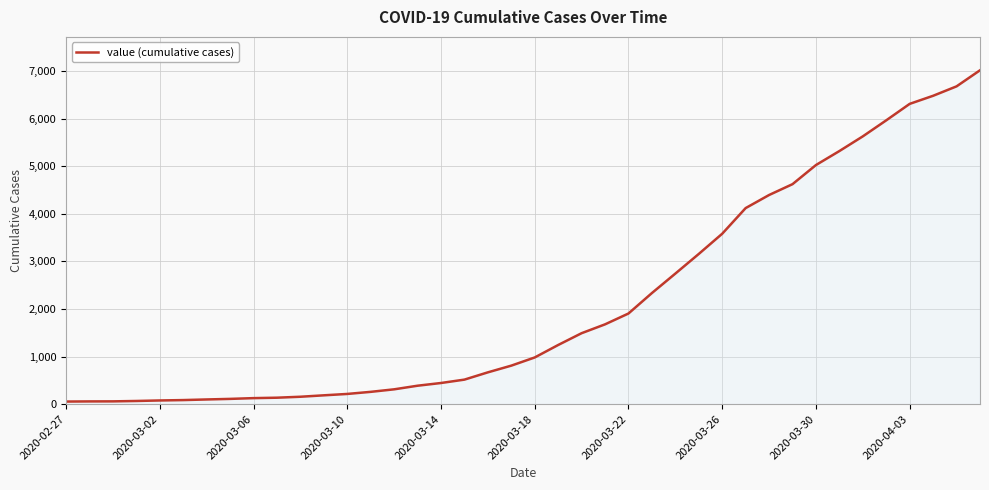

What is the difference between the maximum and minimum values?

6964